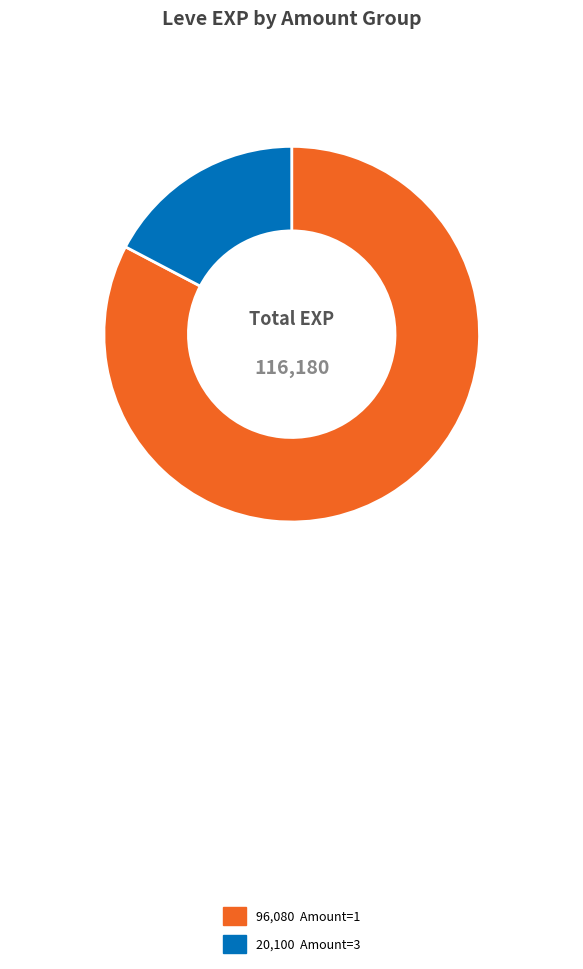

Is there a majority slice in this chart?

Yes